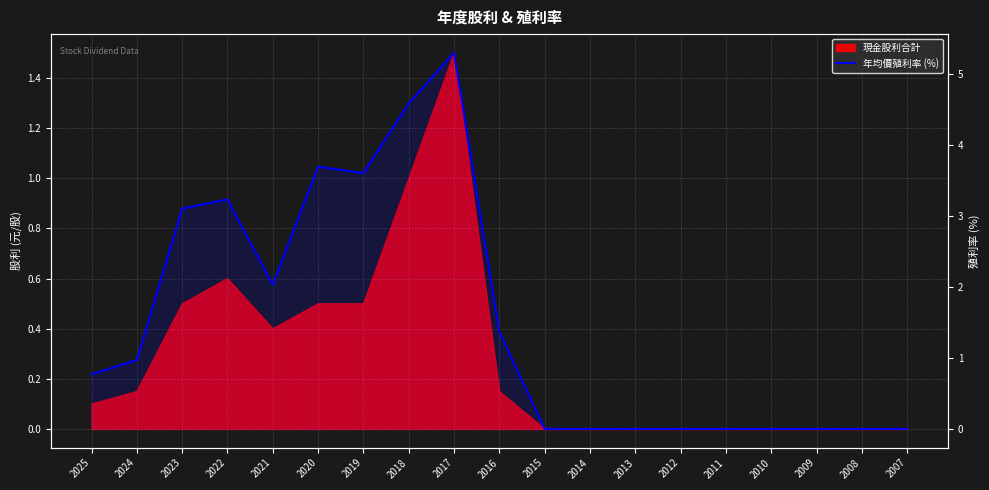

How many points are higher than both their immediate neighbors (excluding endpoints)?

3